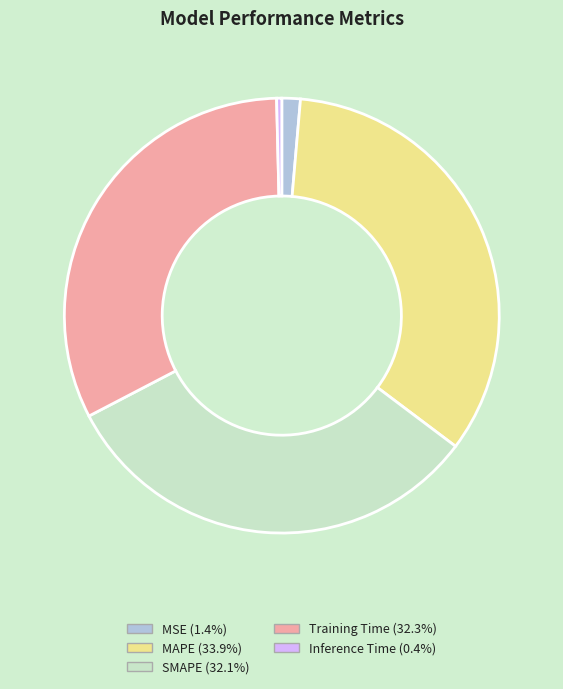

Do MAPE and MSE together represent more than half of the pie?

No